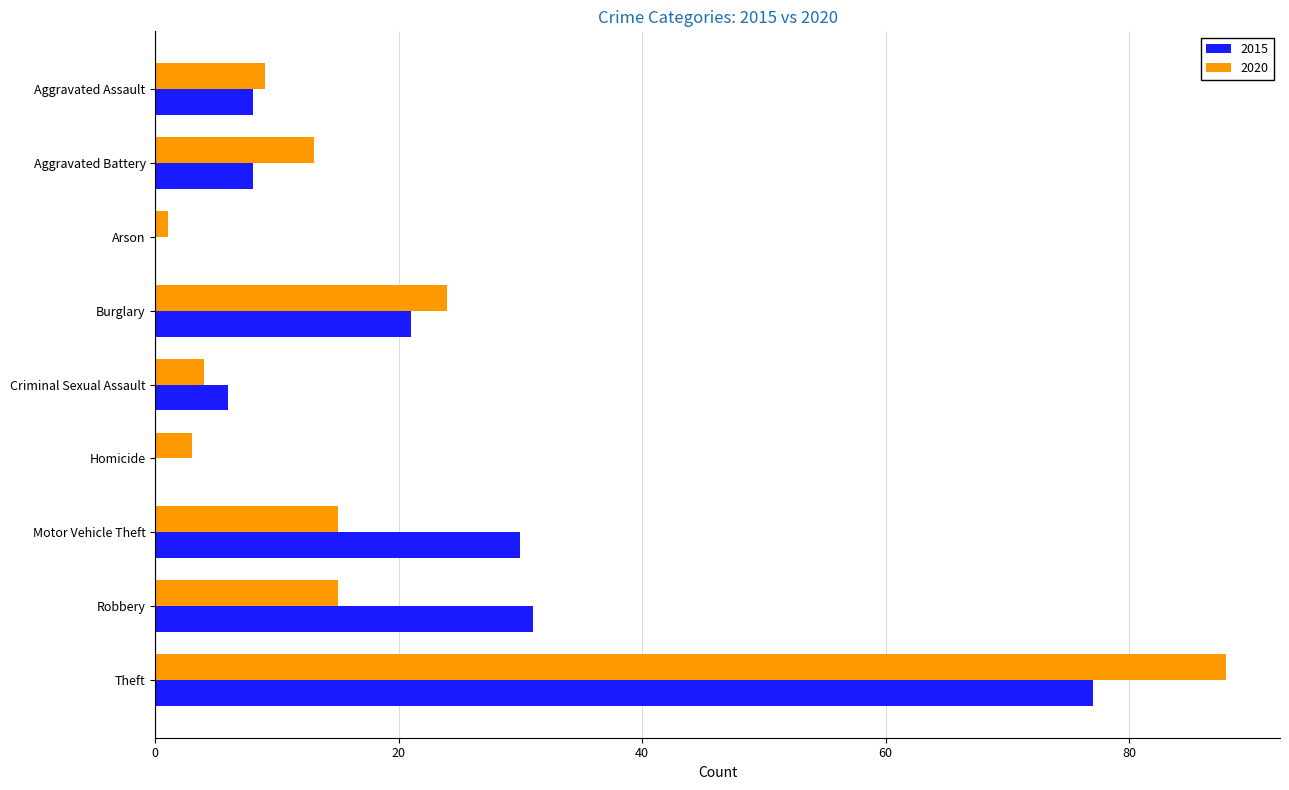

What is the sum of all 2020 values?

172